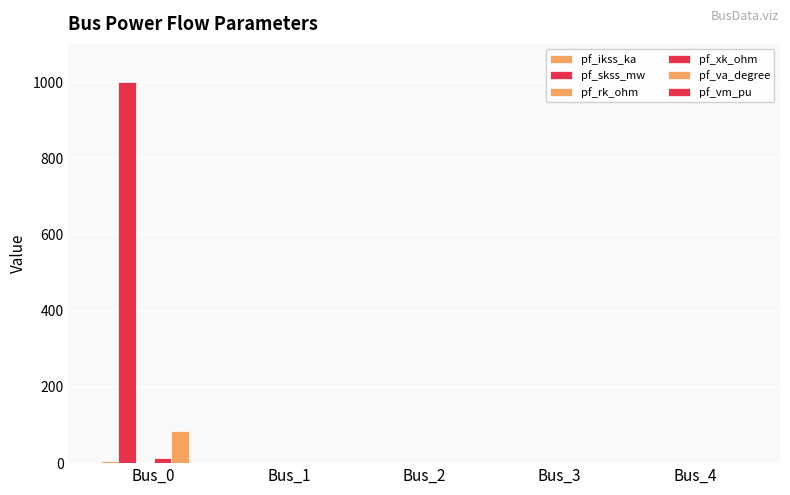

Between Bus_4 and Bus_2, which is larger?

Bus_4